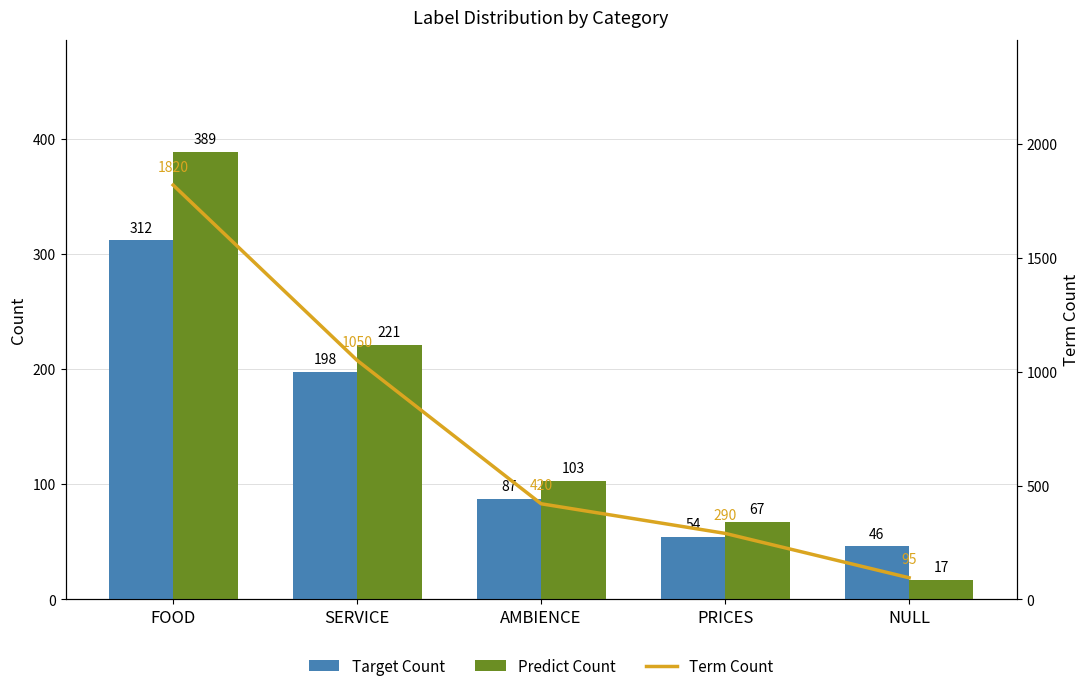

What is the maximum value for Target Count?

312